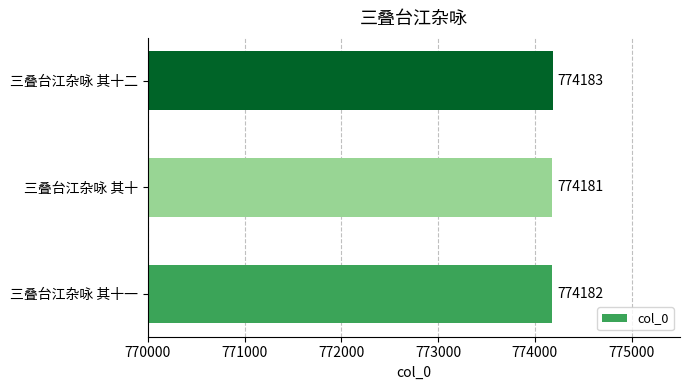

What is the average value?

774182